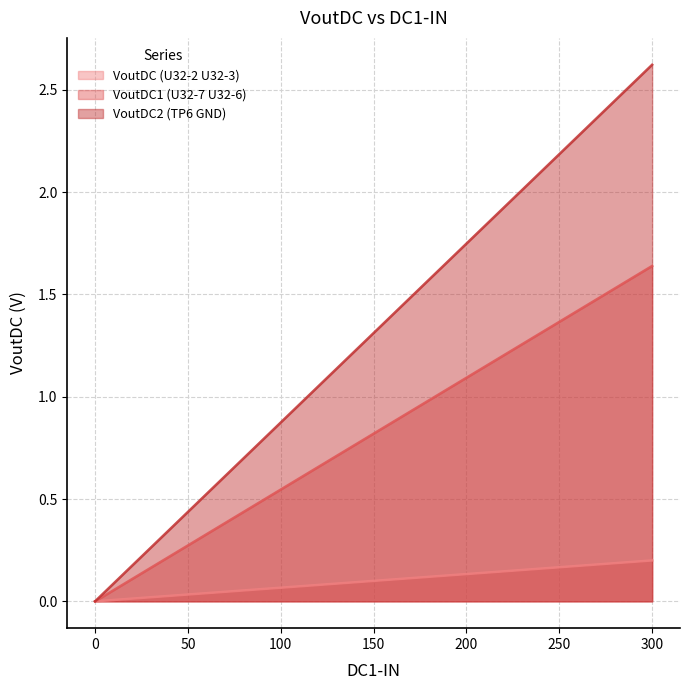

Does the chart have visible grid lines?

Yes